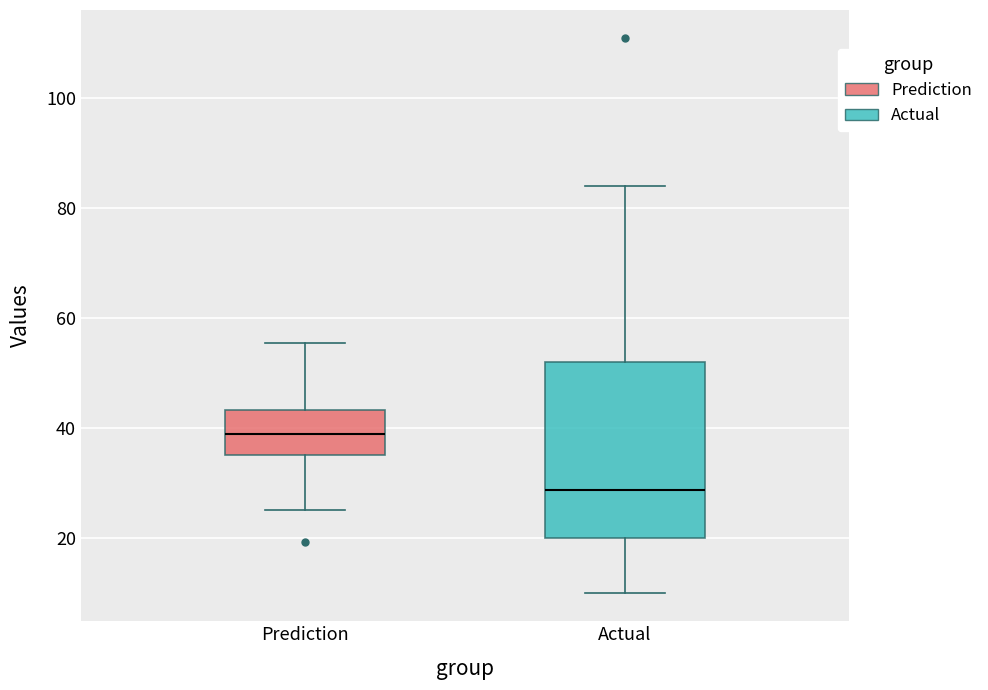

Reading left to right, transcribe this box plot: for each box, give where its median line is, the range the box spans, and where its two whiskers end, as read against the y-axis. The values are not printed on the chart, so give them approximately, as read against the axis.

Prediction: median 38, box 36 to 44, whiskers 26 to 56
Actual: median 28, box 20 to 52, whiskers 10 to 84